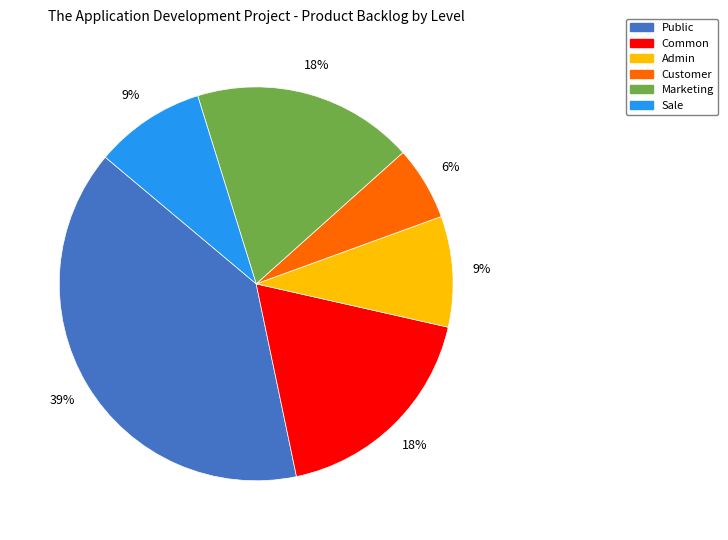

To the nearest percent, what is the combined percentage of Public and Sale?

48%